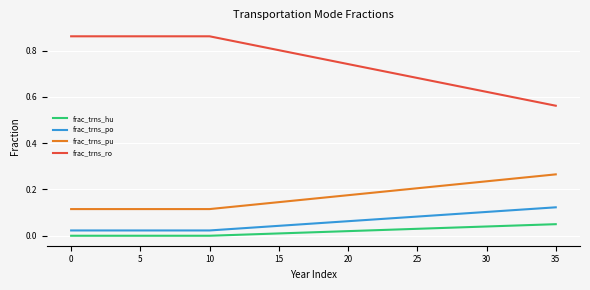

Which series has the widest spread of values?

frac_trns_ro